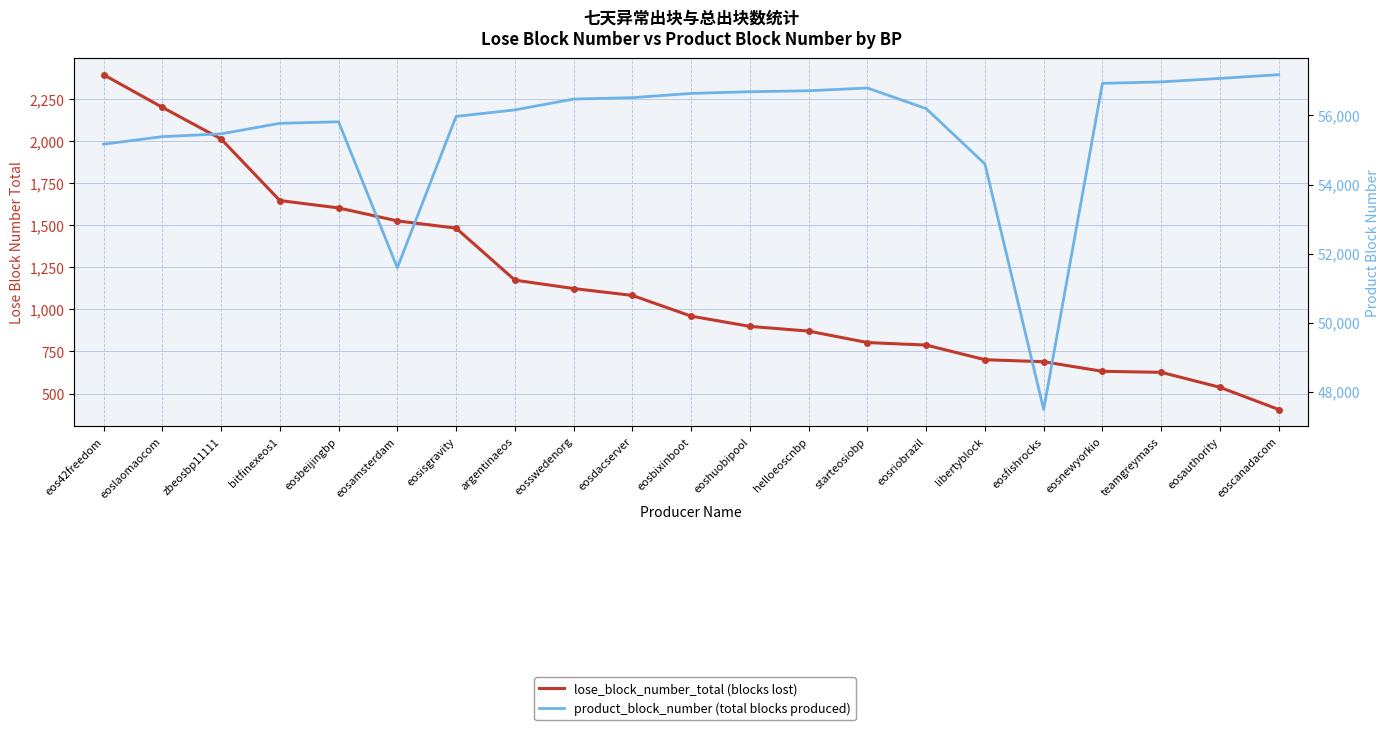

What is the maximum value shown in the chart?

57183